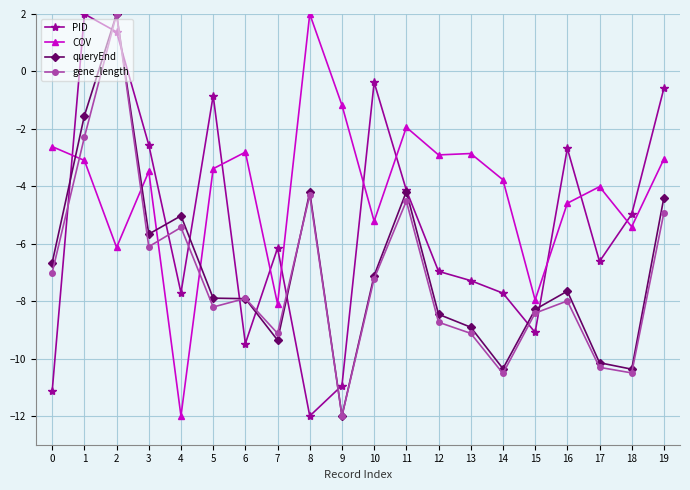

At how many categories does at least one series exceed 1?

3